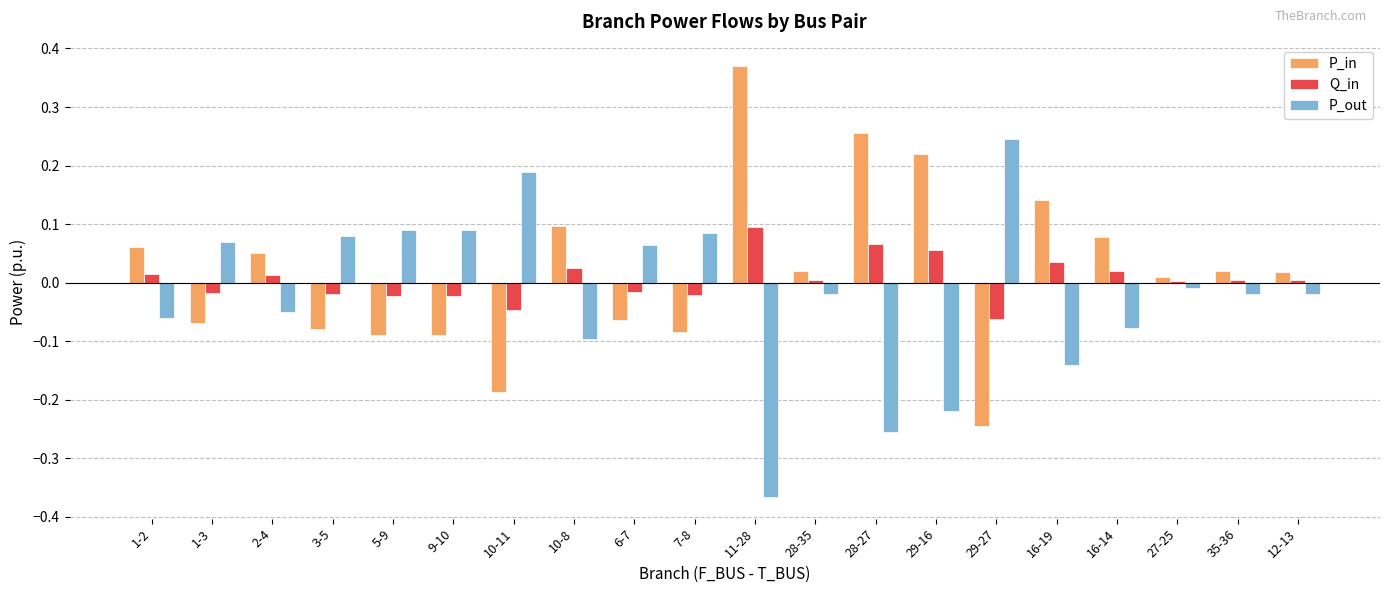

Where is P_in nearest to the value 0?

27-25